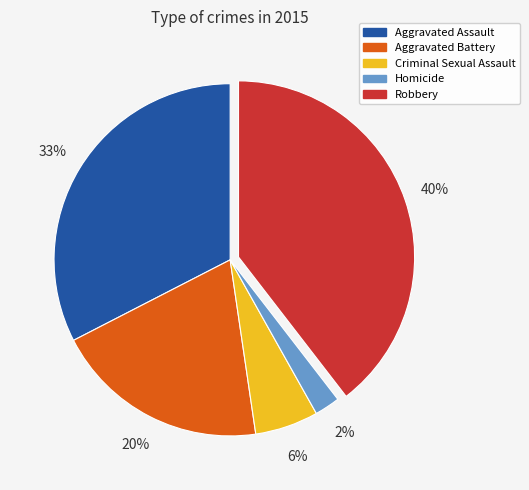

To the nearest percent, what is the average slice percentage?

20%